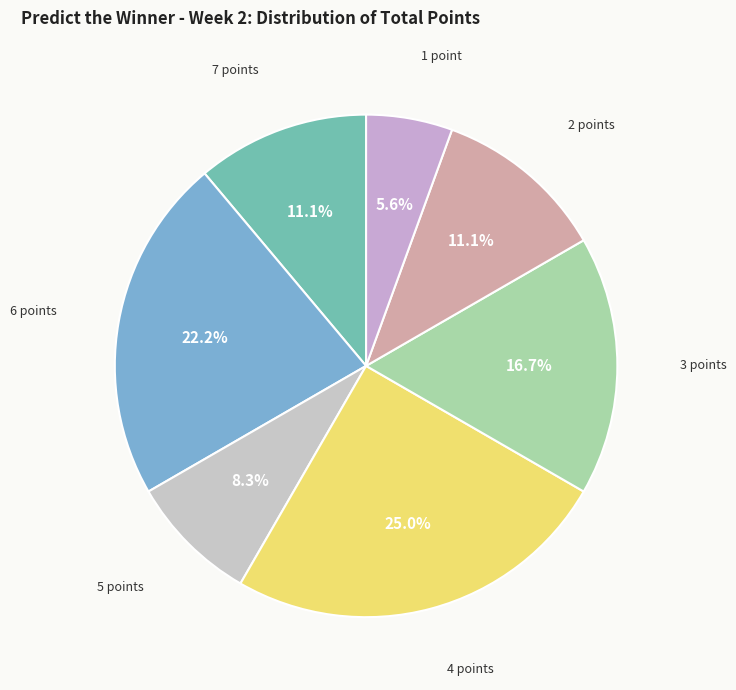

Approximately how many times larger is the value at 6 points compared to 2 points?

2.0